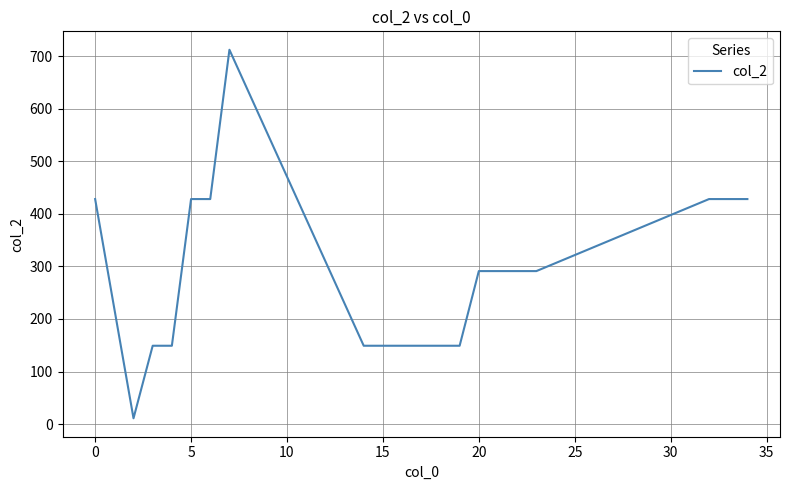

What is the maximum value shown in the chart?

712